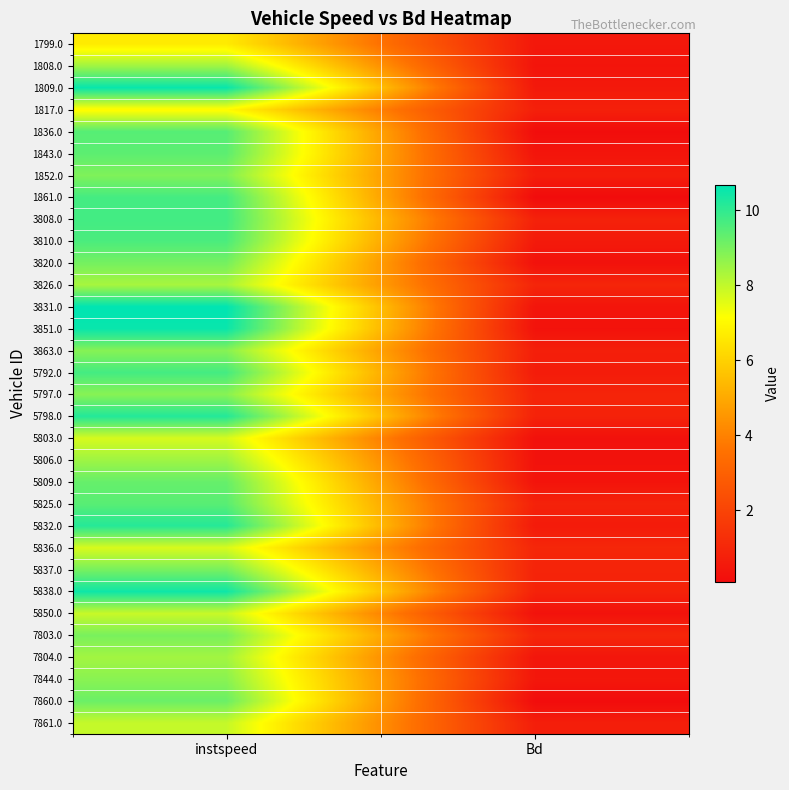

At how many categories does at least one series exceed 10?

1